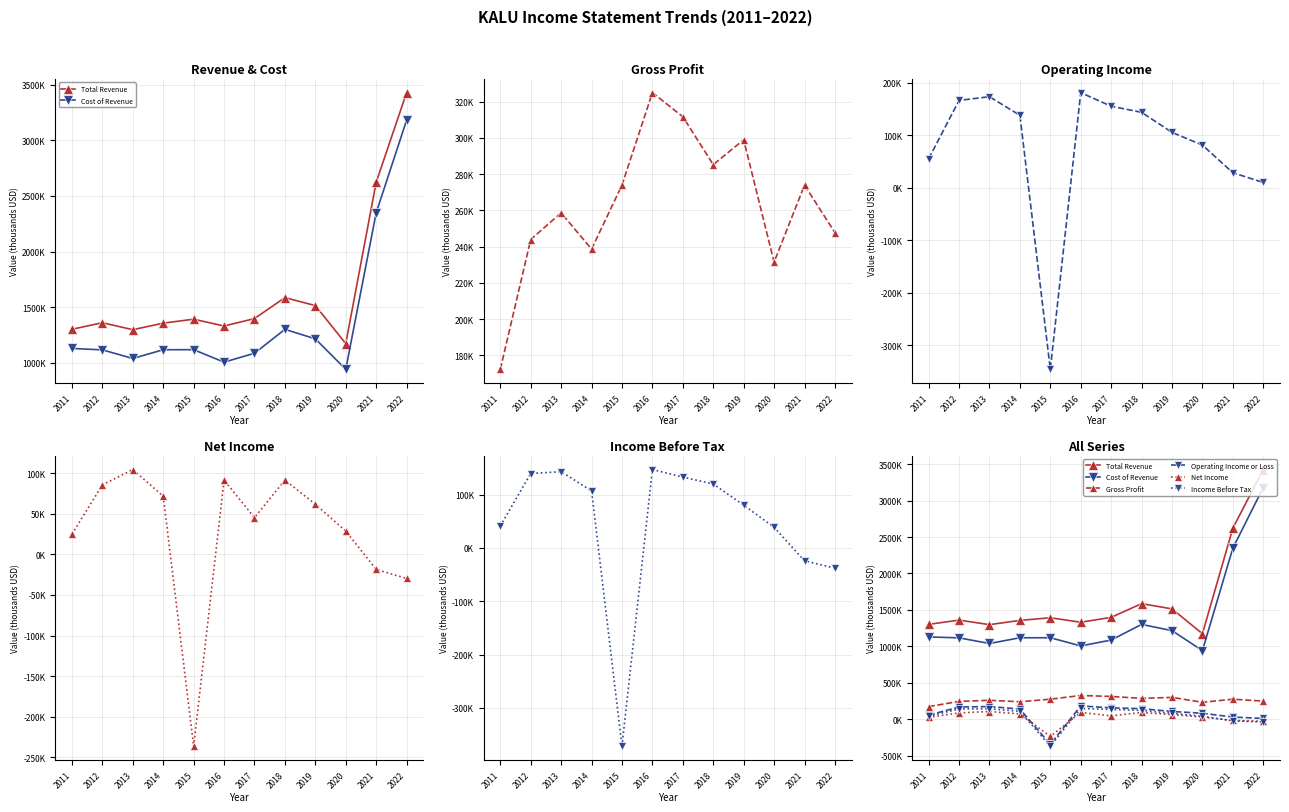

True or false: Total Revenue has a value of 1297500 at 2013.

True